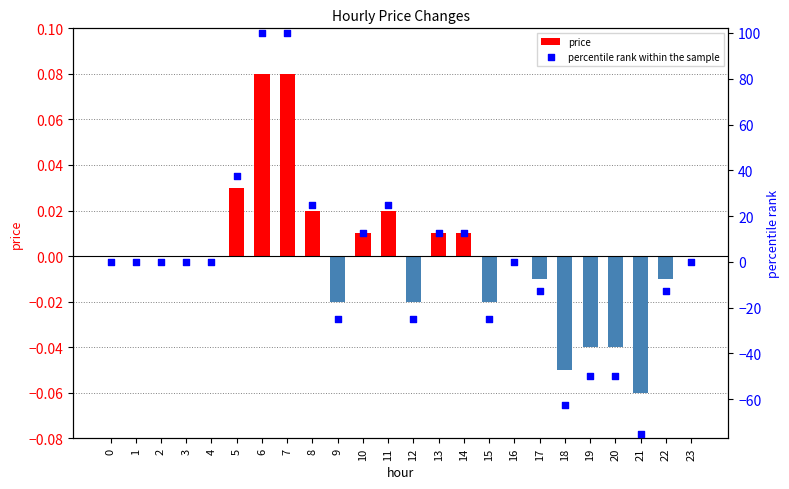

Which series has the widest spread of Y values?

percentile rank within the sample